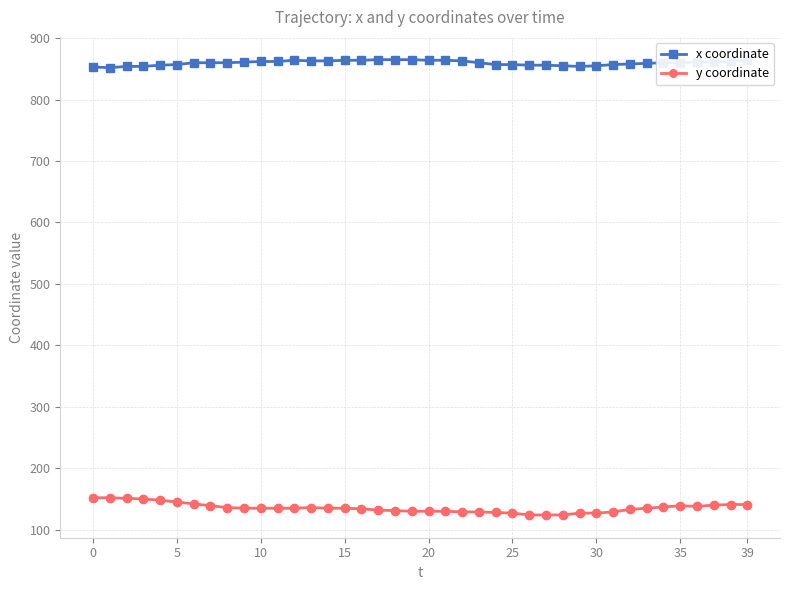

What is the value of the x coordinate point at the 33rd from the left?

858